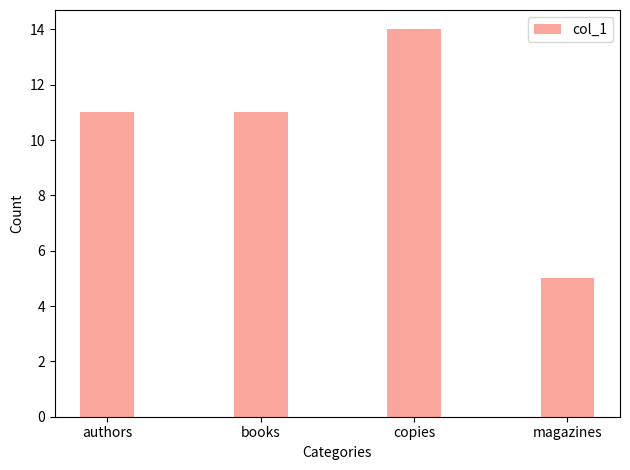

What value does the data have at authors?

11